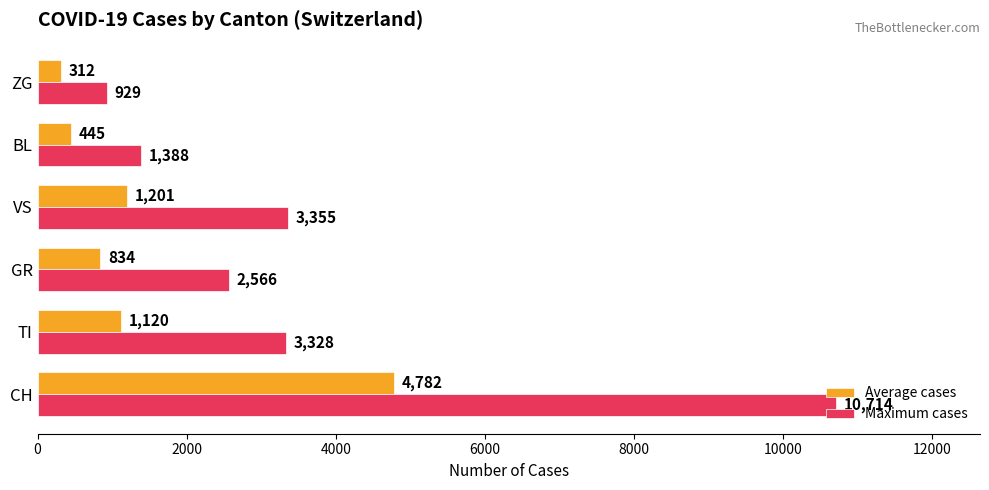

Which series has the widest spread of values?

Maximum cases